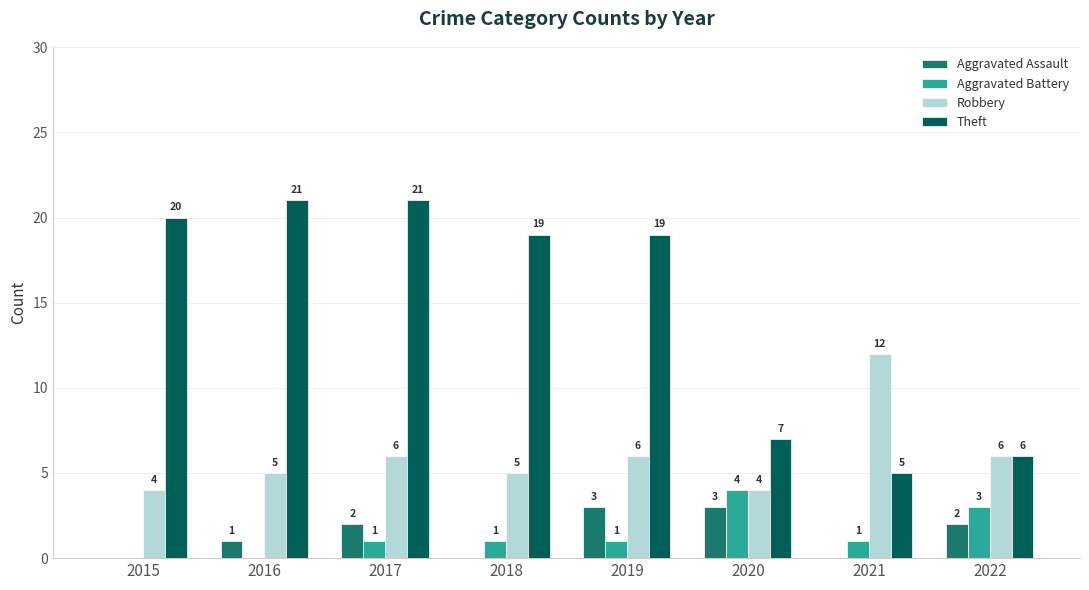

What is the highest value of the Aggravated Assault series?

3